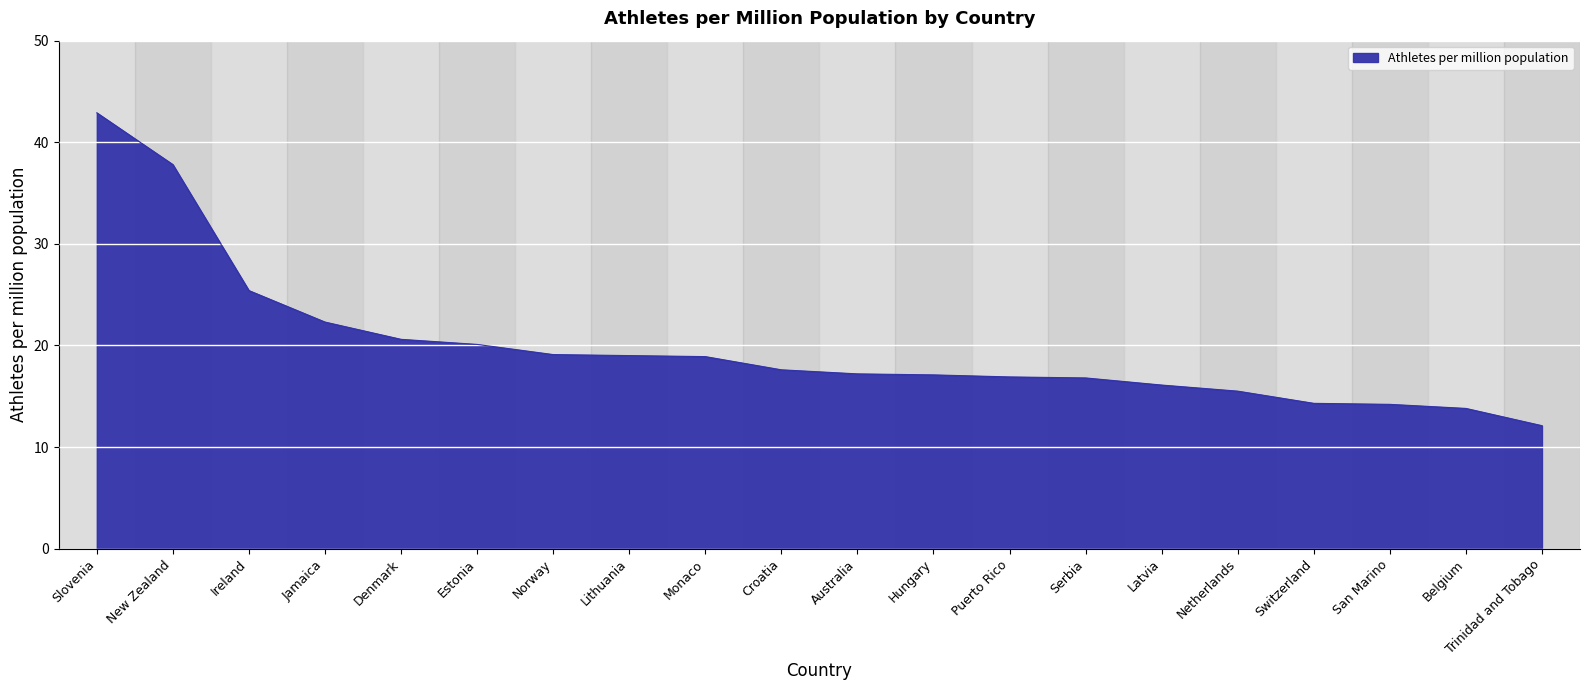

What is the ratio of the value at Norway to the value at Croatia?

1.1